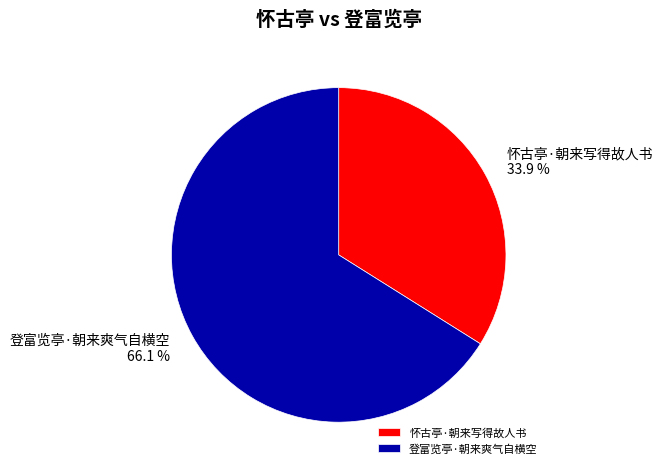

Which has a higher value, 怀古亭·朝来写得故人书 or 登富览亭·朝来爽气自横空?

登富览亭·朝来爽气自横空